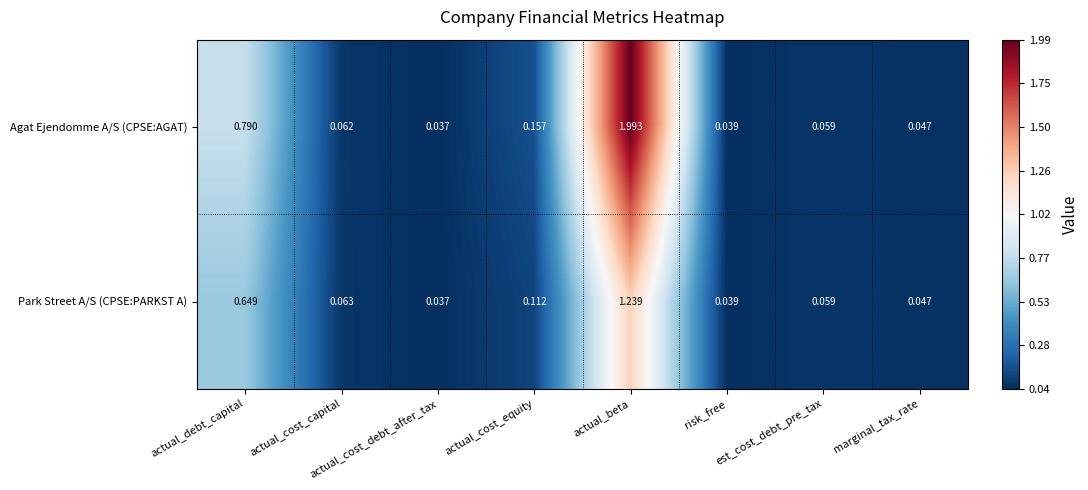

Rank the series by their average value, from lowest to highest.

Park Street A/S (CPSE:PARKST A), Agat Ejendomme A/S (CPSE:AGAT)